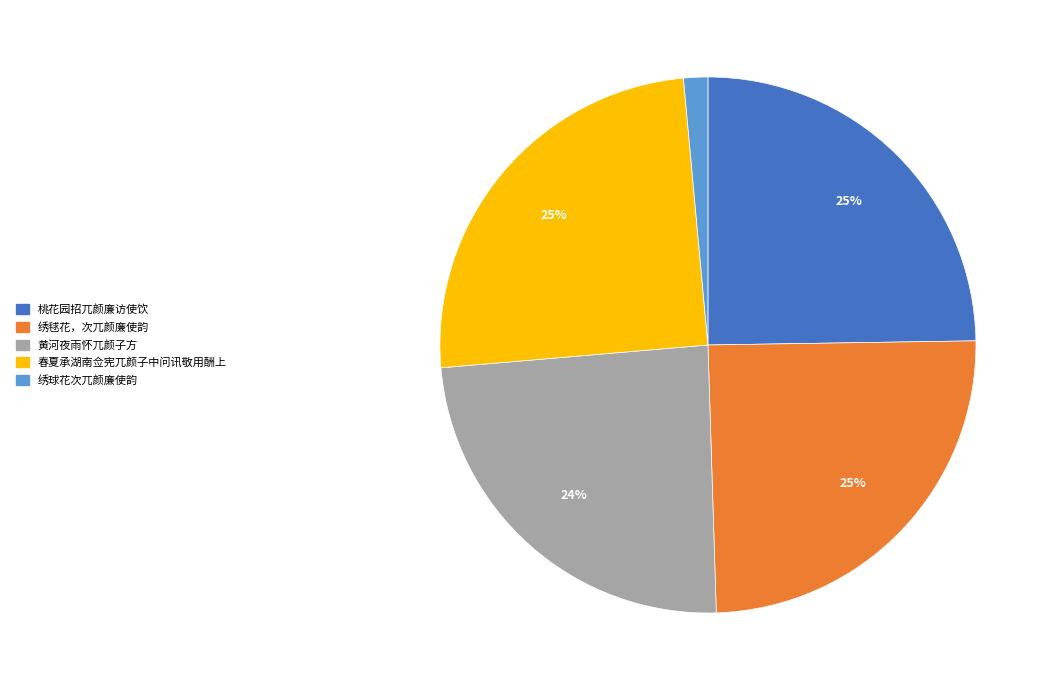

To the nearest percent, what portion does 绣毬花，次兀颜廉使韵 represent?

25%